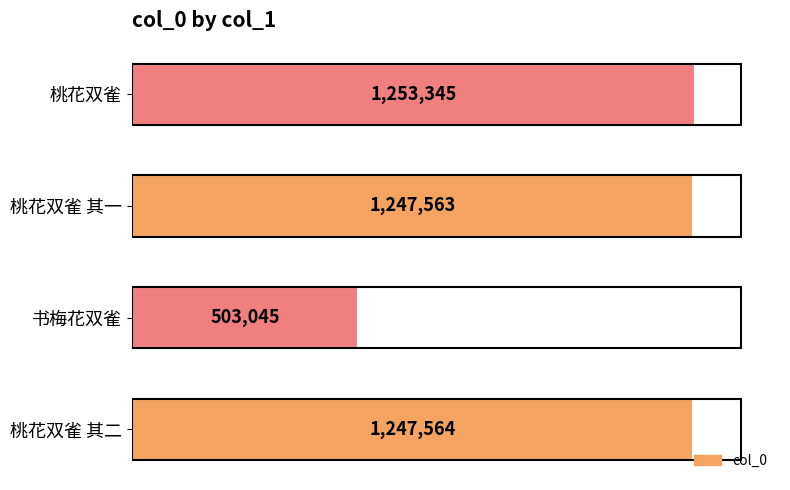

How many distinct data groups are displayed?

1